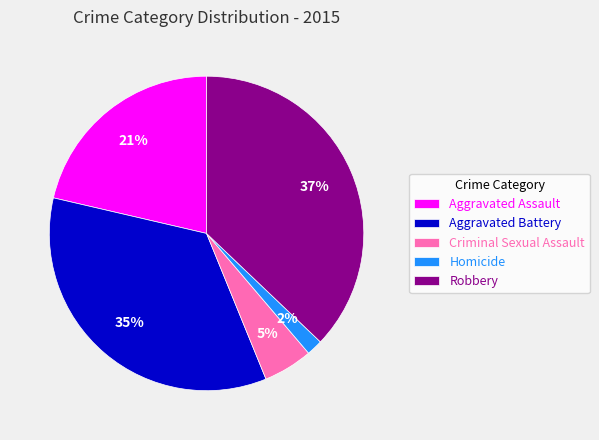

To the nearest percent, what portion does Homicide represent?

2%